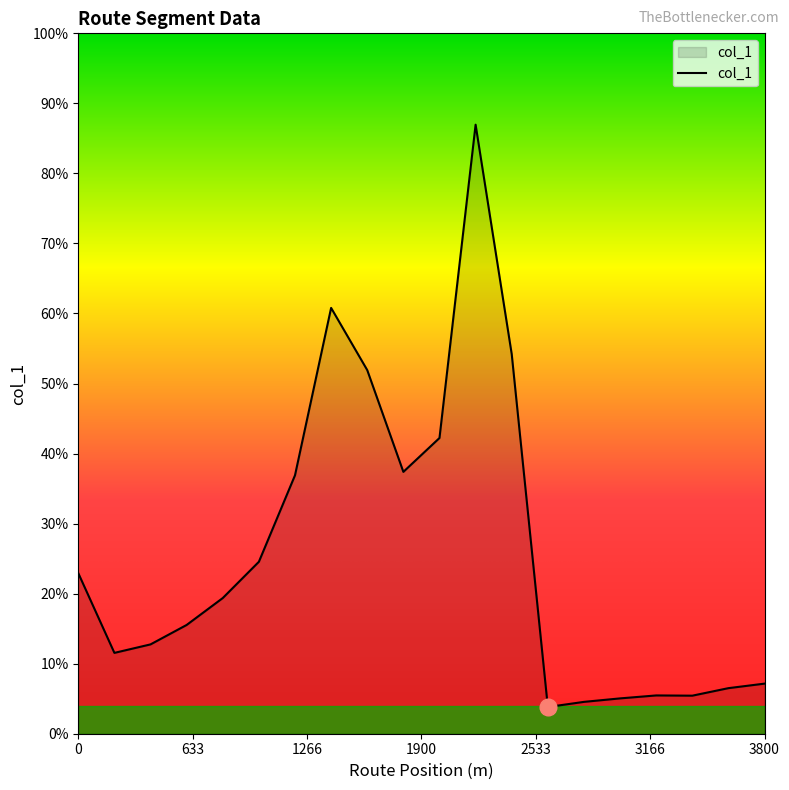

Is this an area chart (filled region under the line)?

Yes